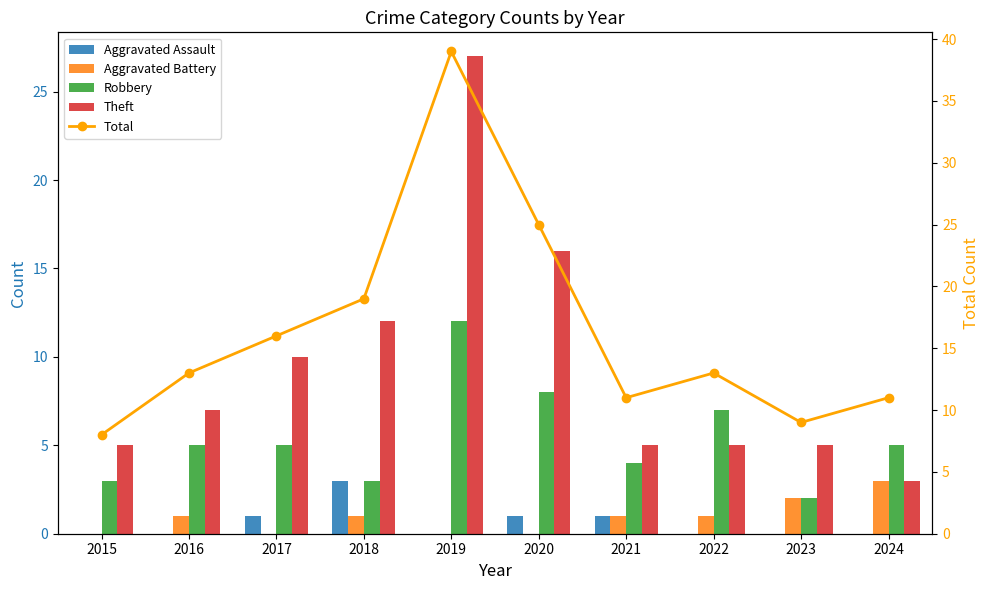

The Total series shows 35 at 2020. True or false?

False